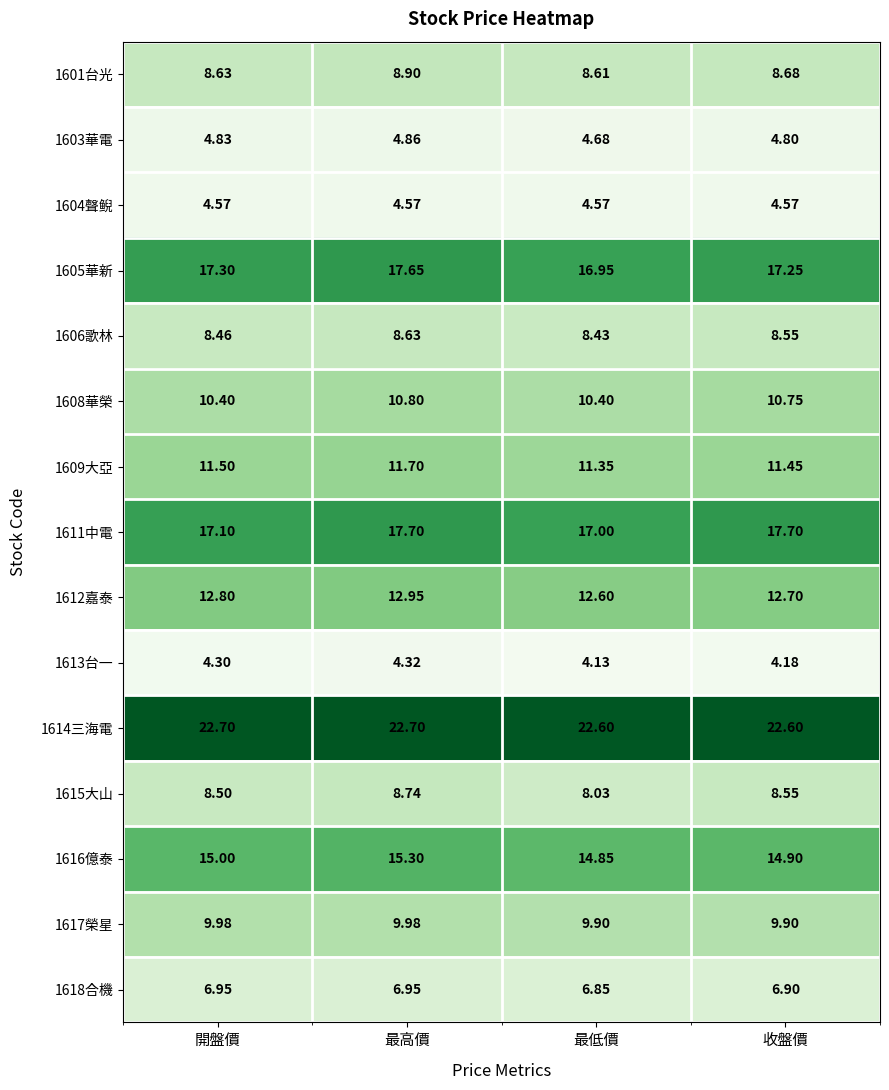

At which category is the sum across all series the highest?

最高價